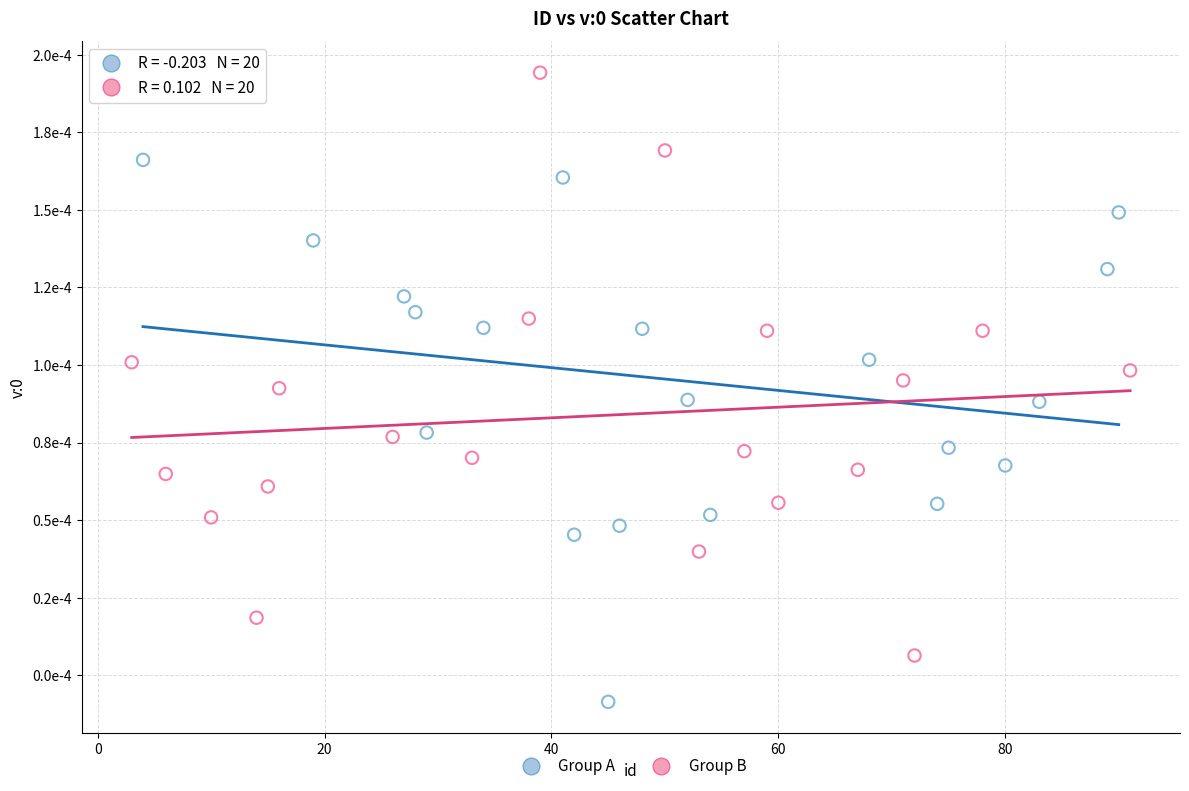

Which series has the widest spread of Y values?

Group B